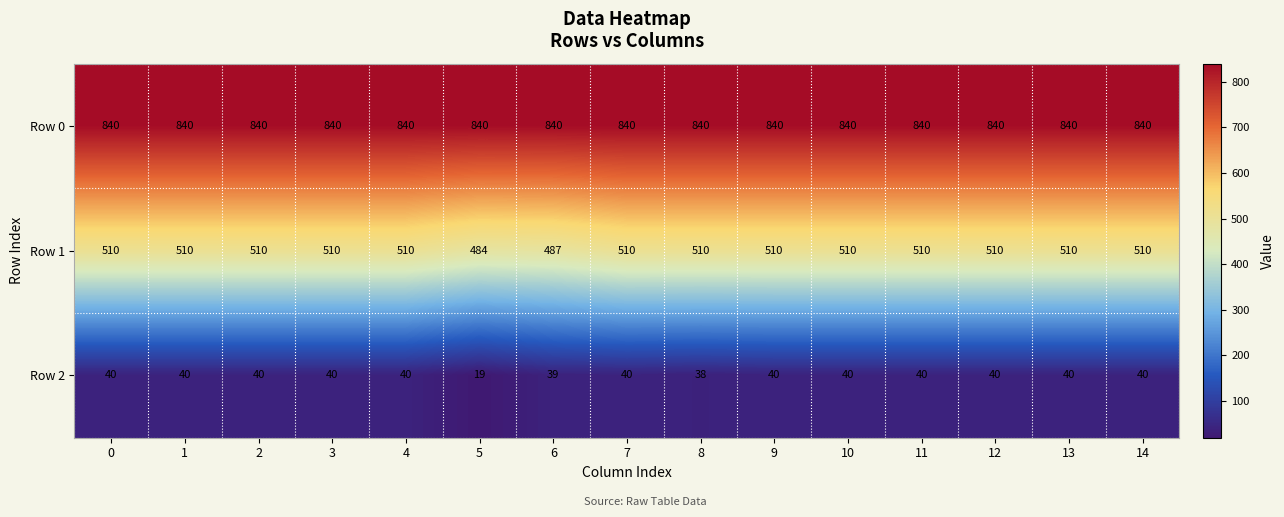

Is it true that Row 0 equals 840 at 11?

True